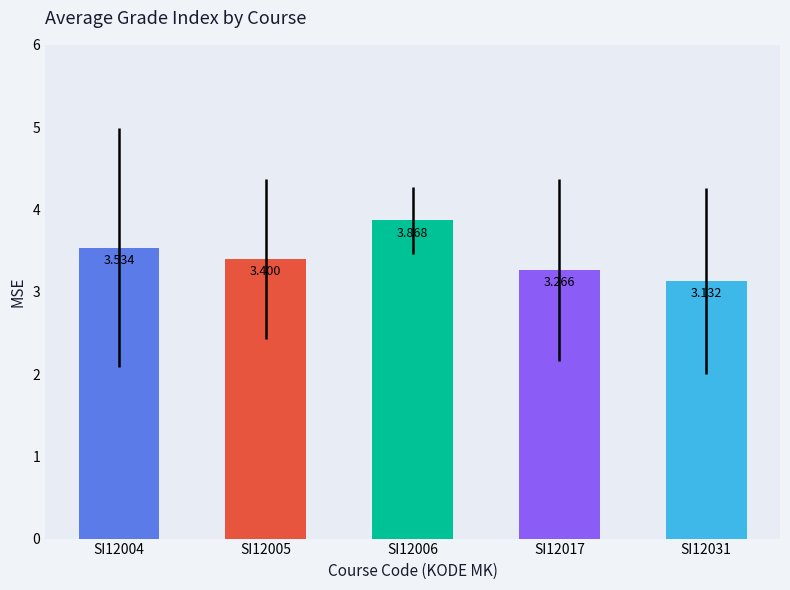

Does the chart contain any negative values?

No